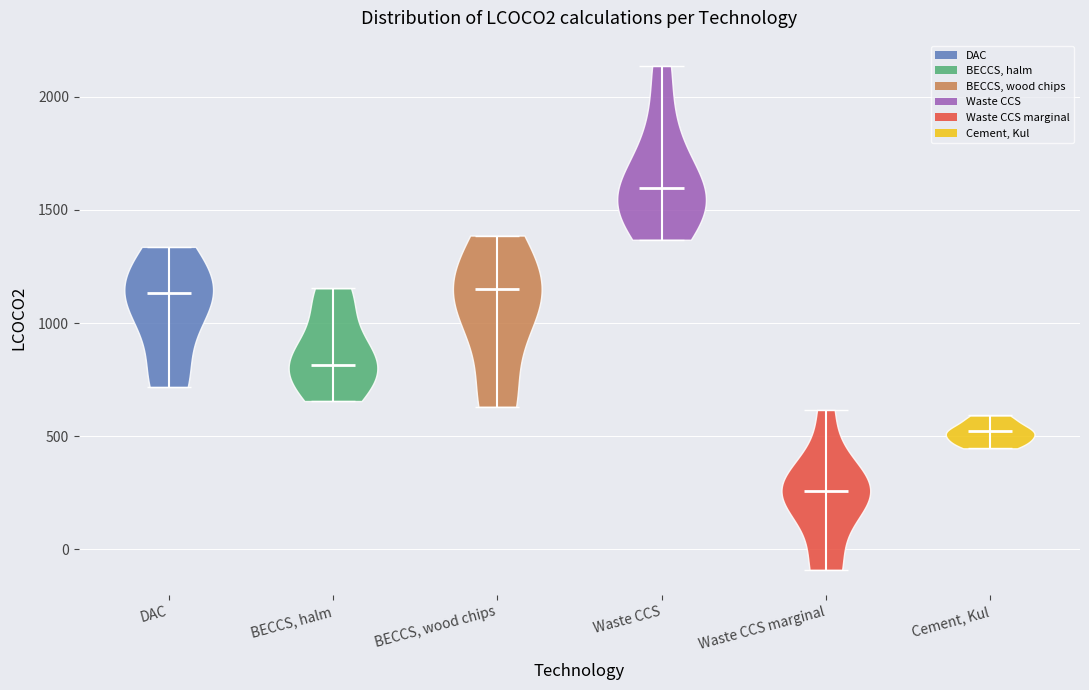

Reading left to right, read every violin against the y-axis: where its median line is, and the lowest and highest points it reaches. The values are not printed on the chart, so give them approximately, as read against the axis.

DAC: median line 1150, lowest point 700, highest point 1350
BECCS, halm: median line 800, lowest point 650, highest point 1150
BECCS, wood chips: median line 1150, lowest point 650, highest point 1400
Waste CCS: median line 1600, lowest point 1350, highest point 2150
Waste CCS marginal: median line 250, lowest point -100, highest point 600
Cement, Kul: median line 500, lowest point 450, highest point 600